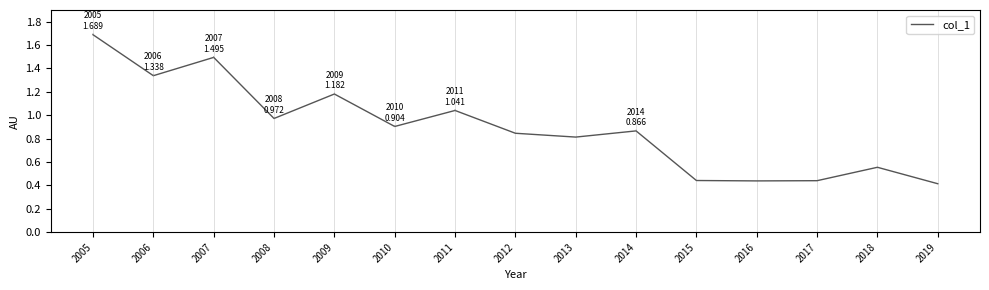

Between 2015 and 2007, which is larger?

2007